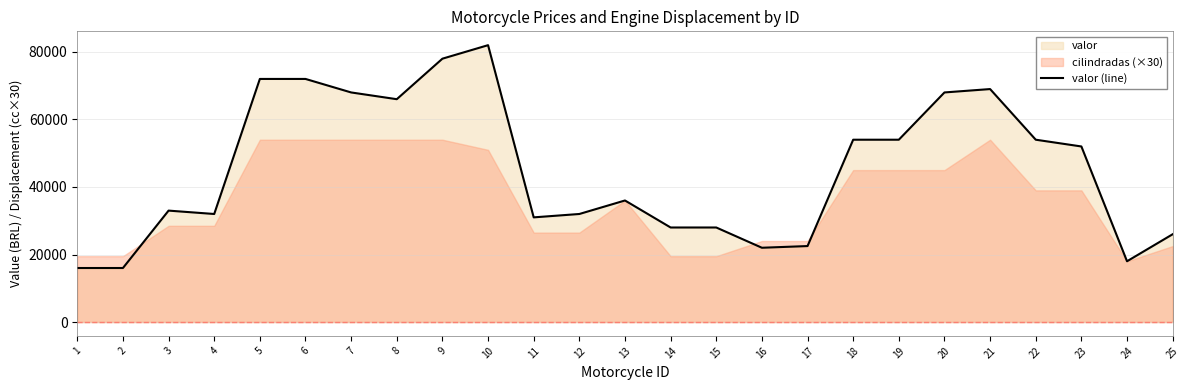

How many values are below 36000?

12